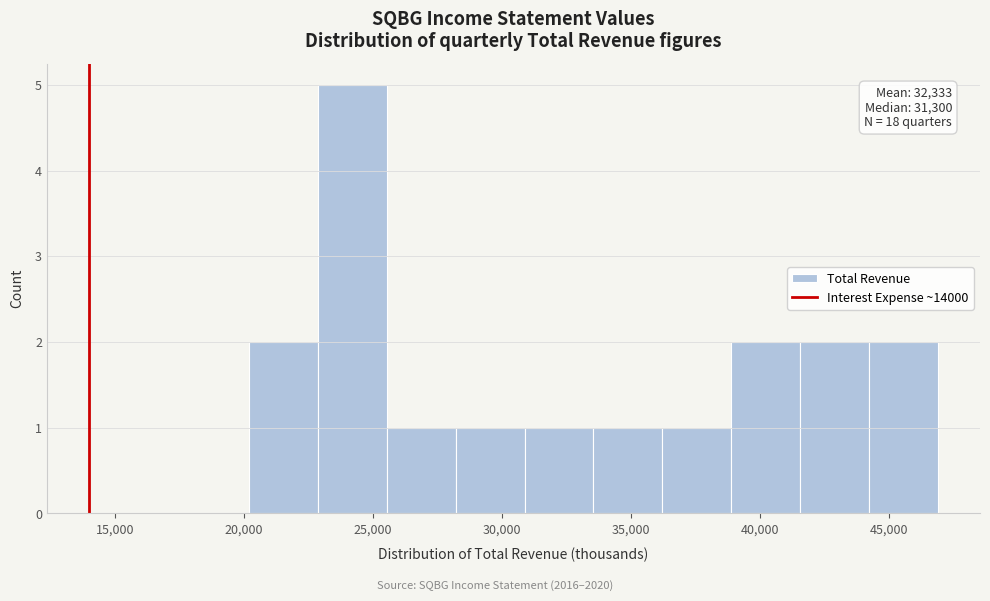

Which range on the x-axis has the tallest bar?

23000 to 25500